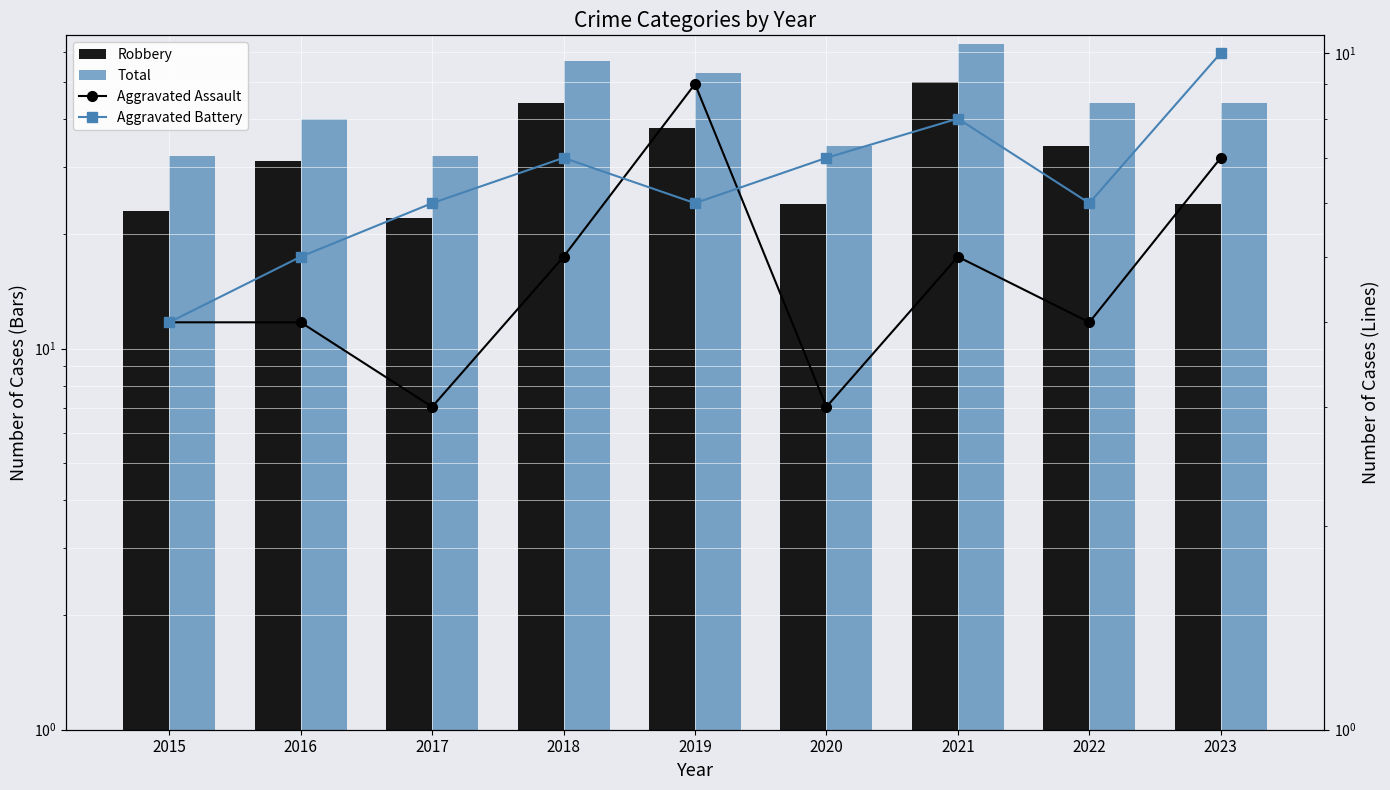

True or false: Robbery has a value of 5 at 2015.

False